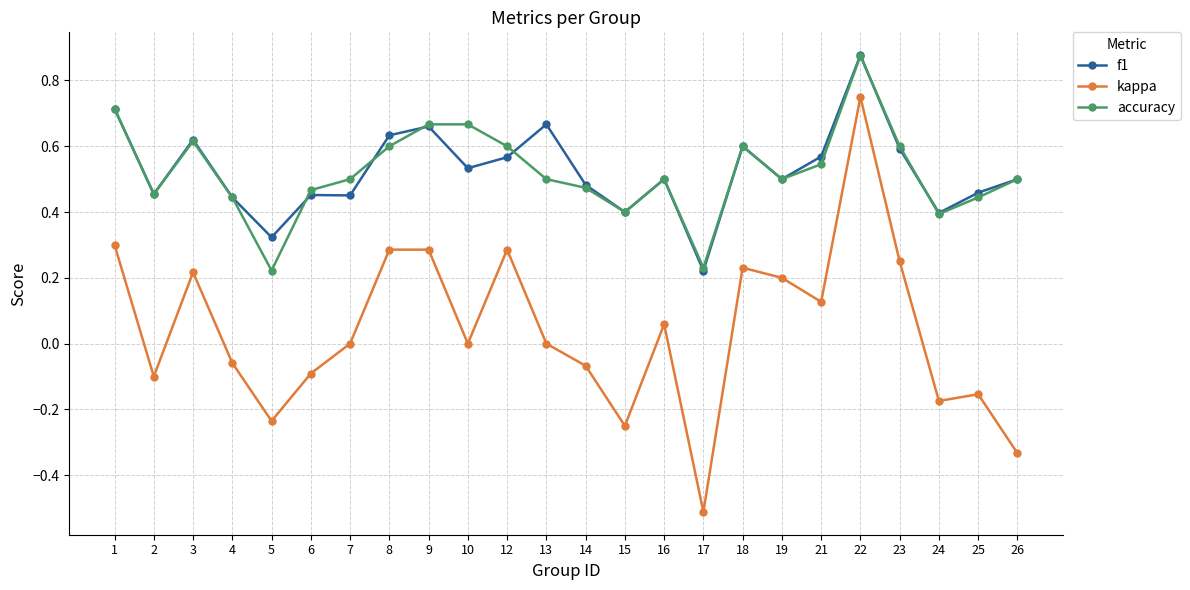

True or false: accuracy has a value of 0.8 at 16.

False